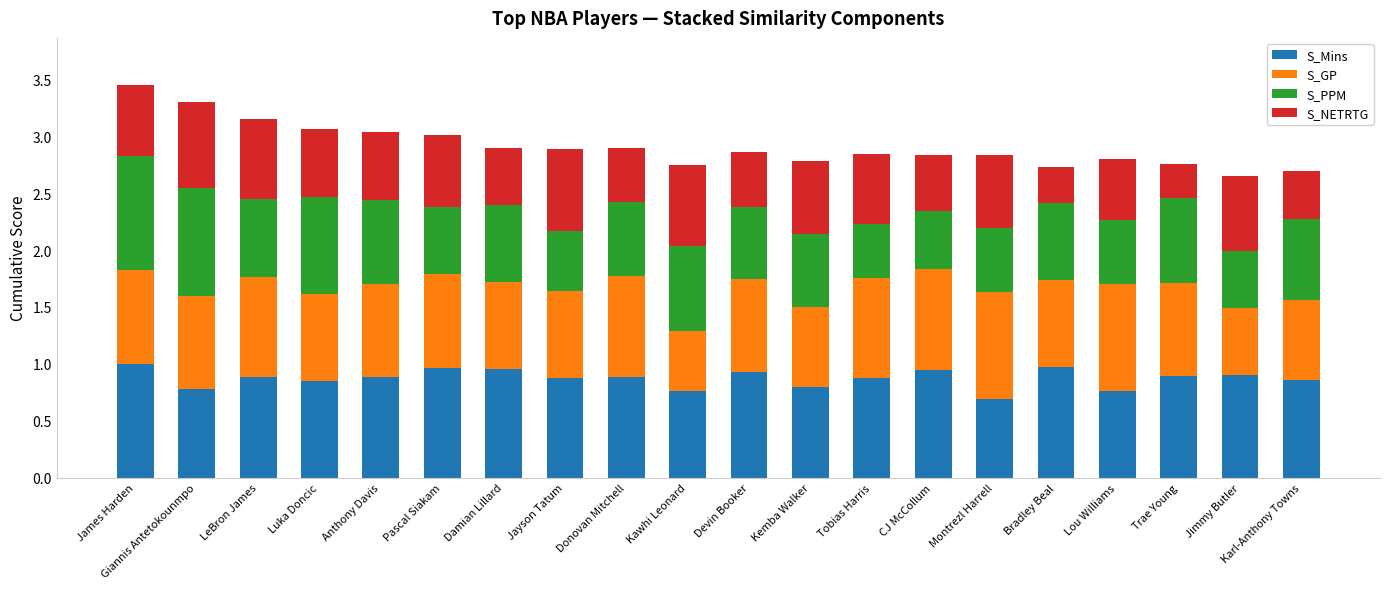

What is the total value across all series at James Harden?

3.5